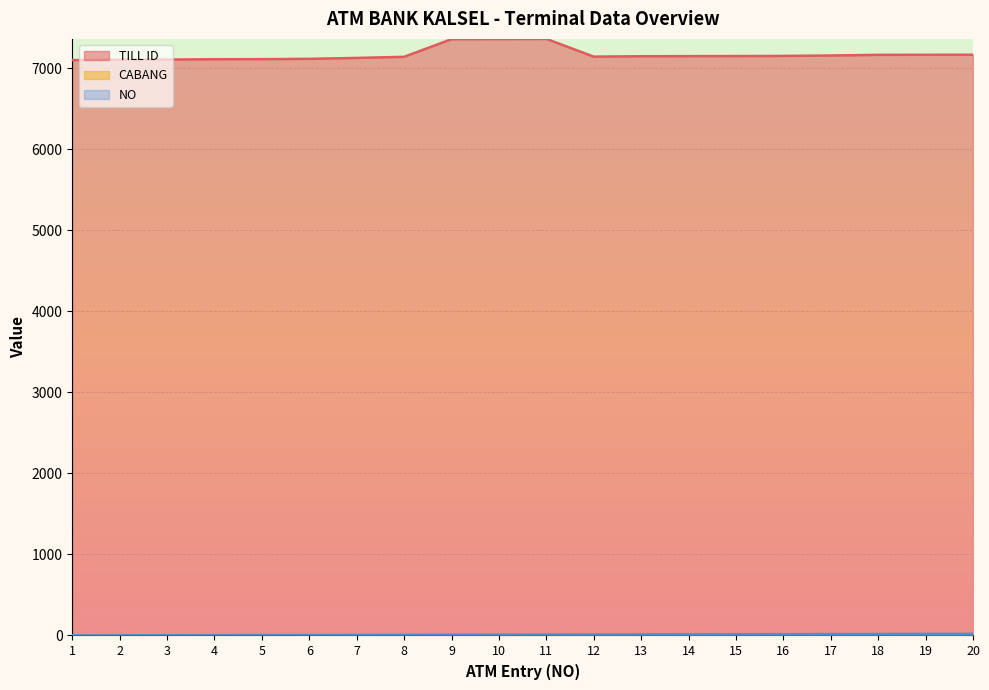

Reading left to right, extract all data points from this chart.

TILL ID: 1=7101	2=7107	3=7108	4=7112	5=7113	6=7117	7=7128	8=7142	9=7360	10=7361	11=7363	12=7144	13=7149	14=7150	15=7151	16=7153	17=7158	18=7166	19=7167	20=7168
CABANG: 1=1	2=1	3=1	4=1	5=1	6=1	7=1	8=1	9=1	10=1	11=1	12=2	13=2	14=2	15=2	16=2	17=3	18=3	19=3	20=3
NO: 1=1	2=2	3=3	4=4	5=5	6=6	7=7	8=8	9=9	10=10	11=11	12=12	13=13	14=14	15=15	16=16	17=17	18=18	19=19	20=20